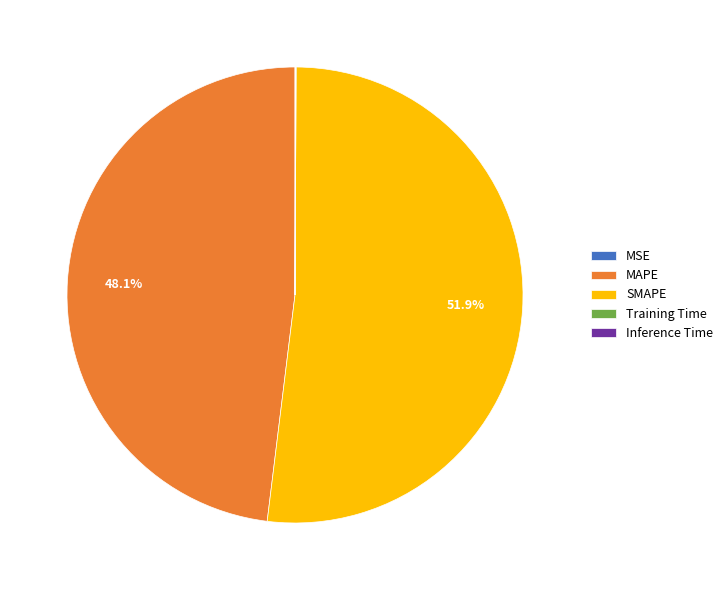

Is the sum of MAPE and SMAPE greater than half?

Yes